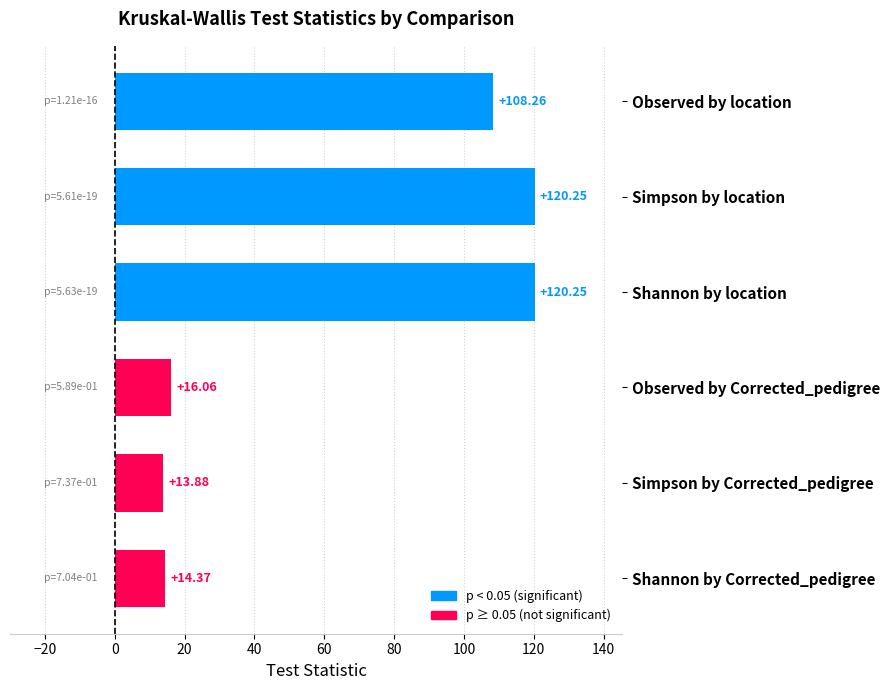

The p ≥ 0.05 (not significant) series shows 21.3 at Simpson by Corrected_pedigree. True or false?

False